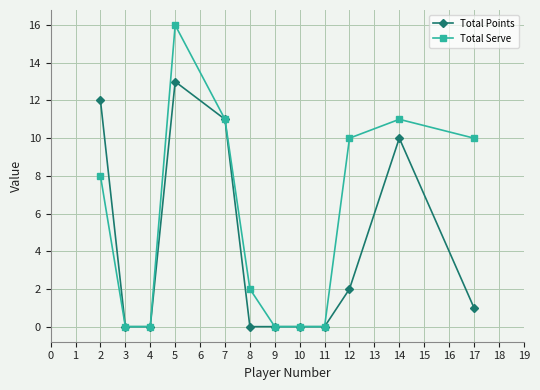

At which category does Total Serve reach its first local peak?

5